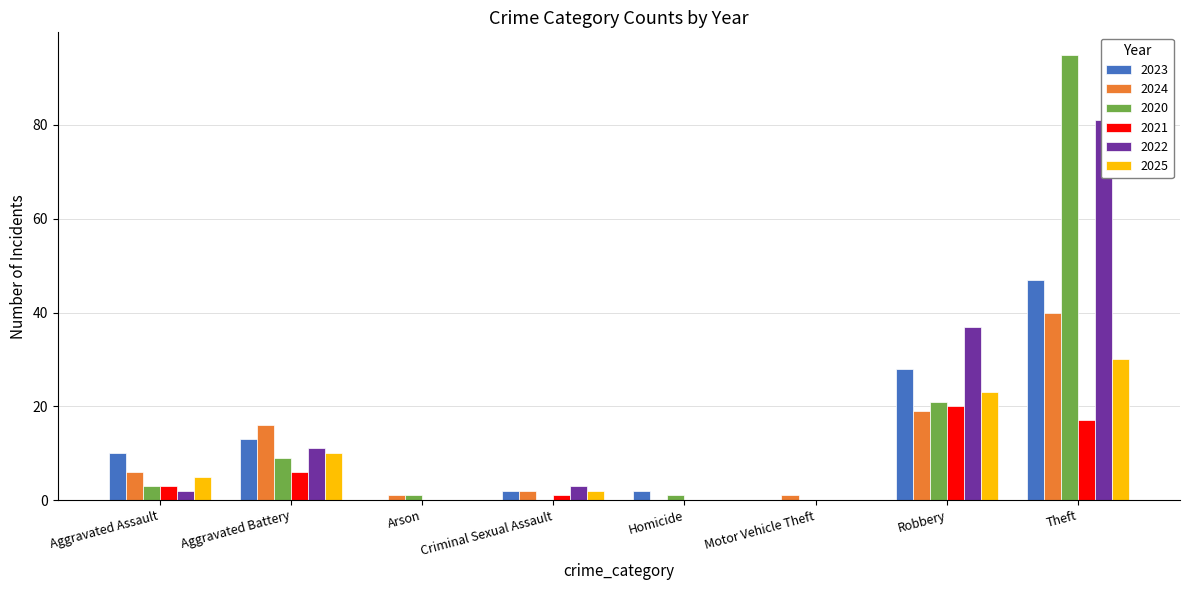

What are all the series names shown in the legend?

2023, 2024, 2020, 2021, 2022, 2025